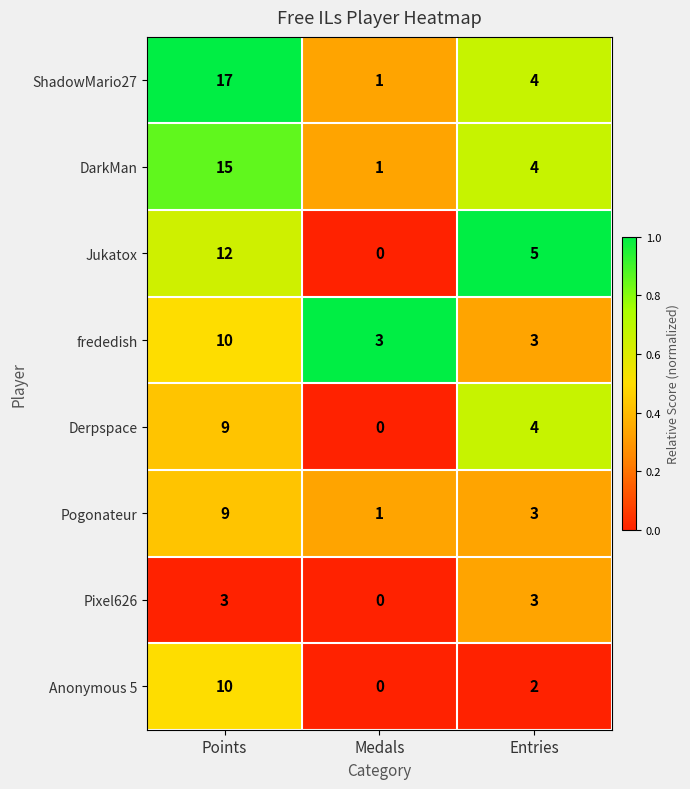

At how many categories does at least one series exceed 0?

3